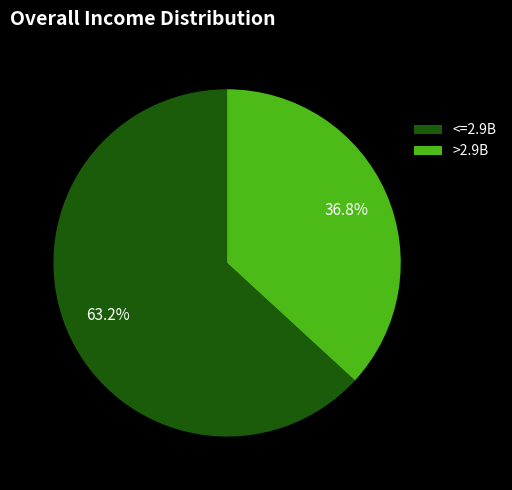

What is the ratio of the value at <=2.9B to the value at >2.9B?

1.7